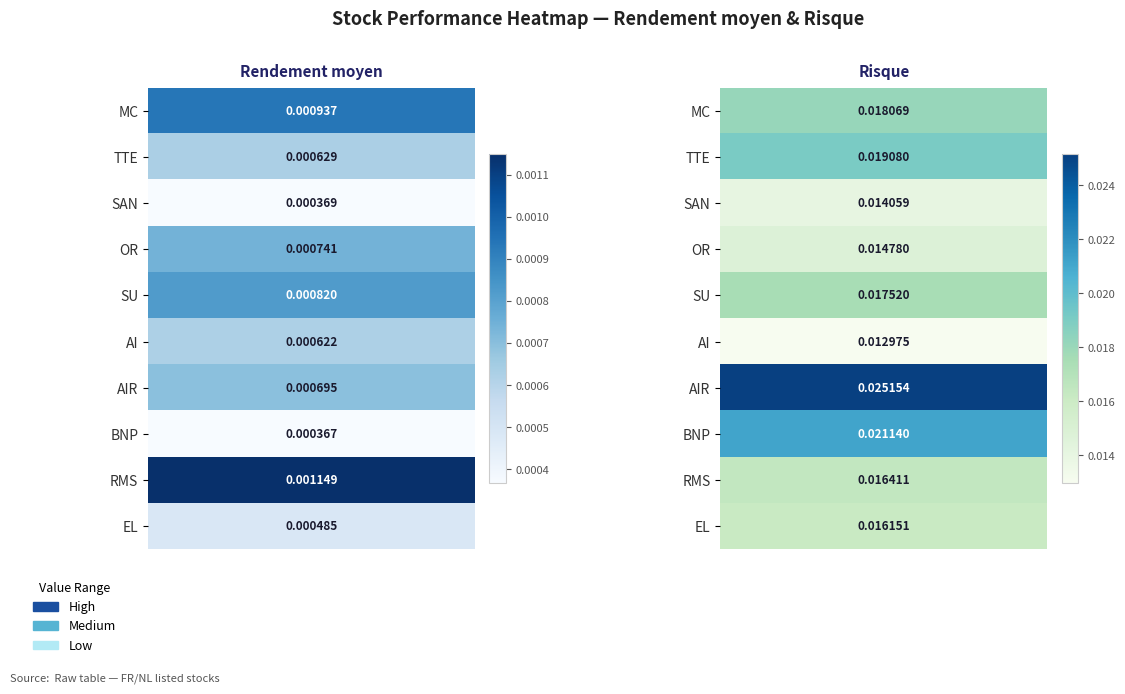

True or false: SU has a value of 0.0 at MC.

True